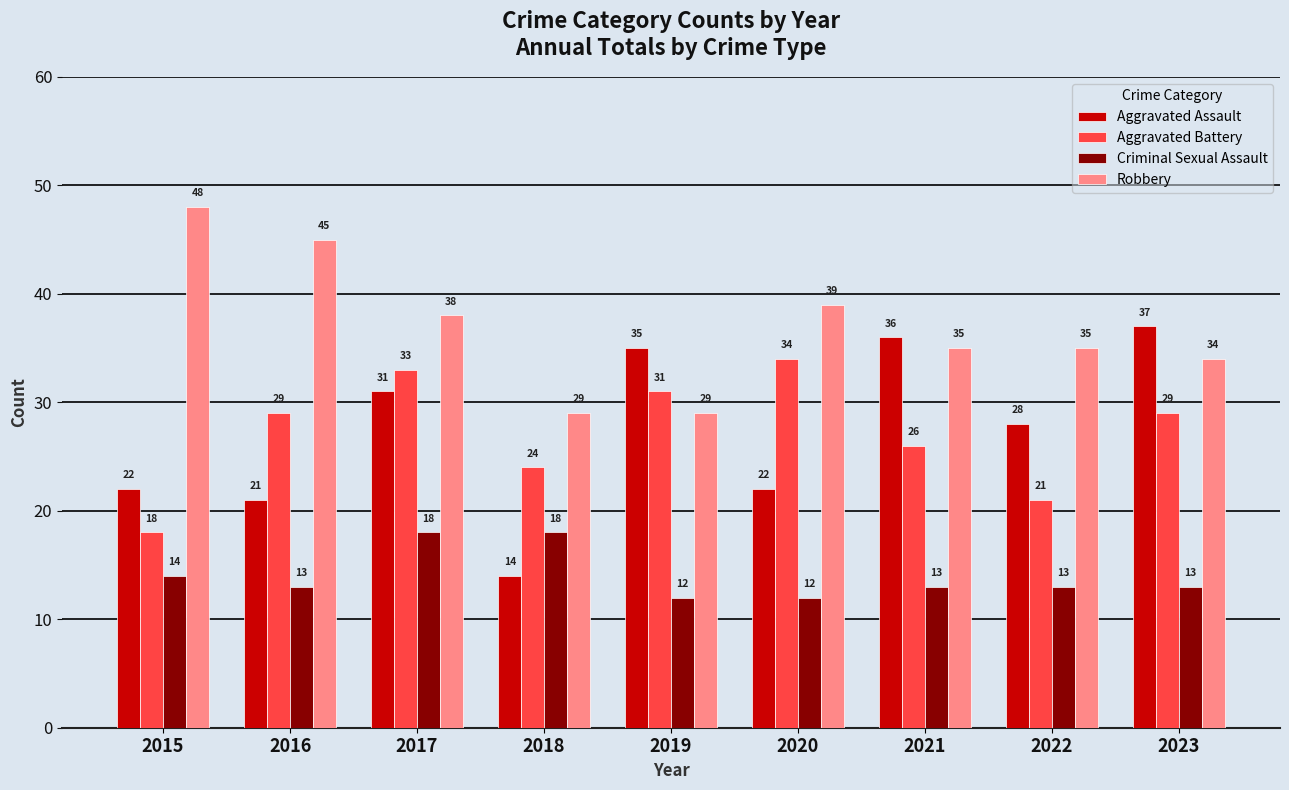

Which series has the largest range (max minus min)?

Aggravated Assault